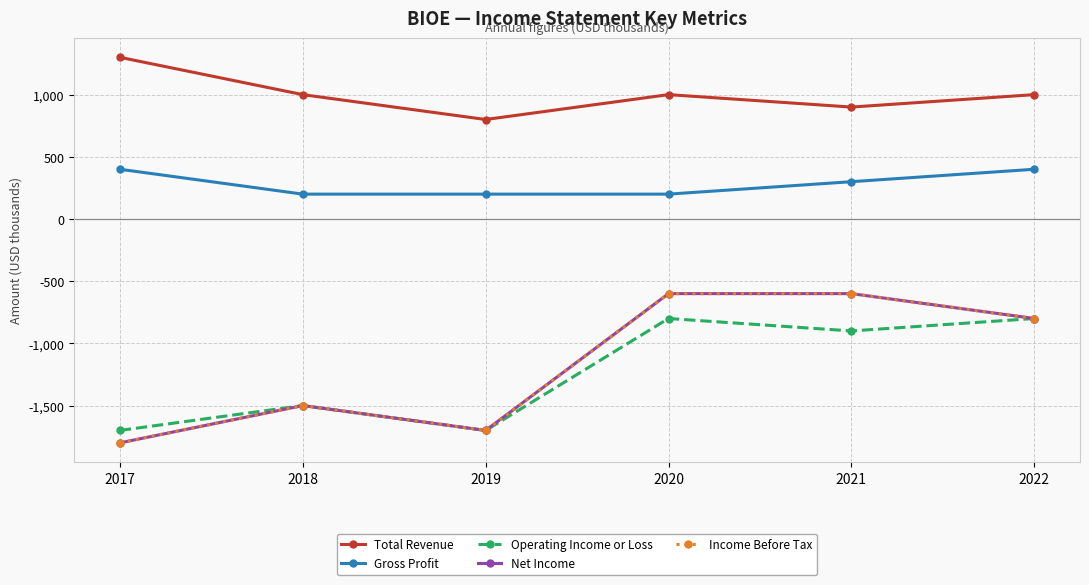

Reading right to left, list all the values displayed in this chart.

Total Revenue: 2022=1000	2021=900	2020=1000	2019=800	2018=1000	2017=1300
Gross Profit: 2022=400	2021=300	2020=200	2019=200	2018=200	2017=400
Operating Income or Loss: 2022=-800	2021=-900	2020=-800	2019=-1700	2018=-1500	2017=-1700
Net Income: 2022=-800	2021=-600	2020=-600	2019=-1700	2018=-1500	2017=-1800
Income Before Tax: 2022=-800	2021=-600	2020=-600	2019=-1700	2018=-1500	2017=-1800